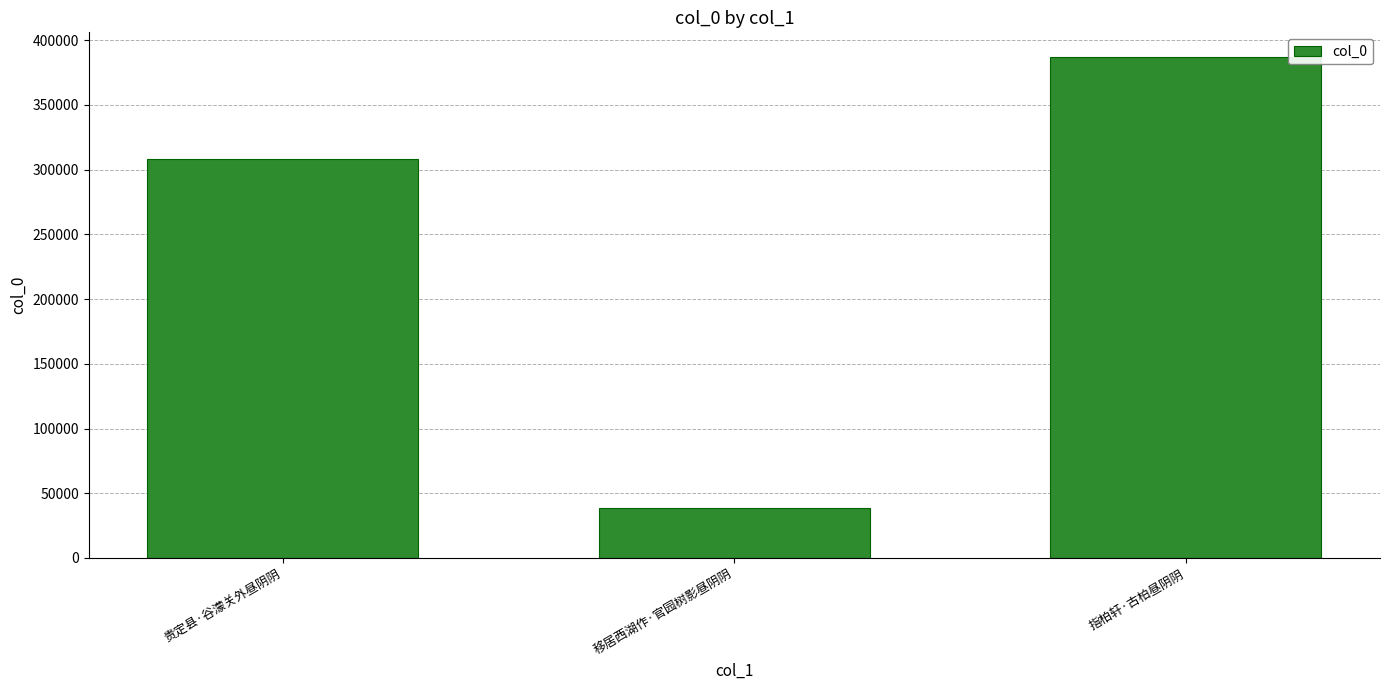

True or false: the data shows 504281 at 贵定县·谷濛关外昼阴阴.

False